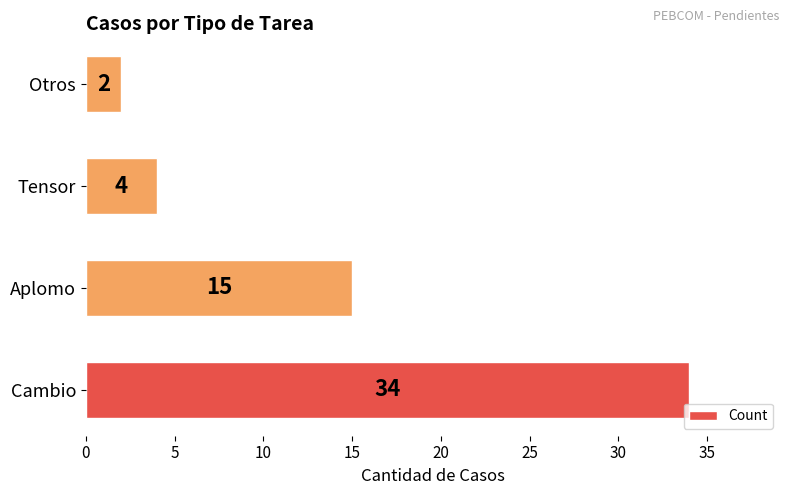

How many distinct data groups are displayed?

1